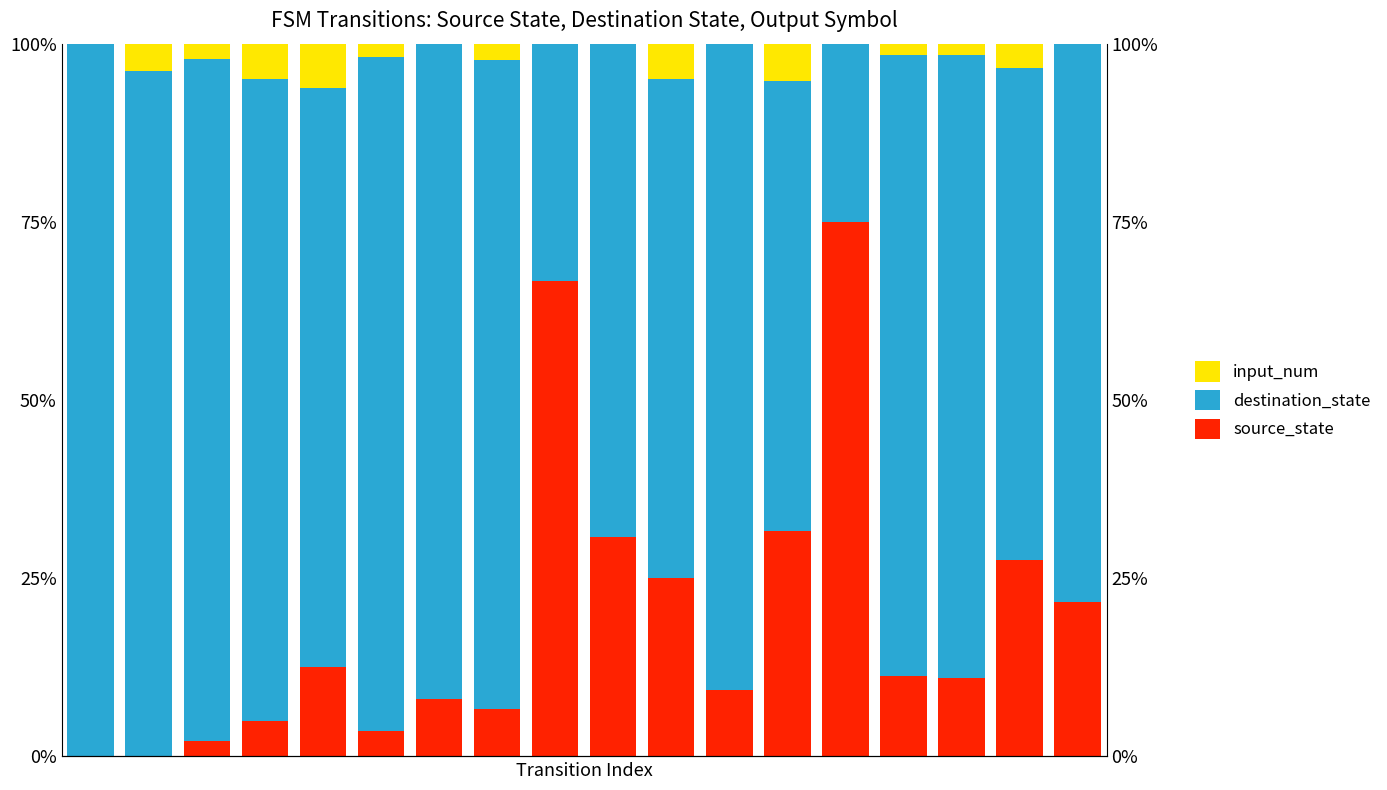

At which label is destination_state closest to 62?

12